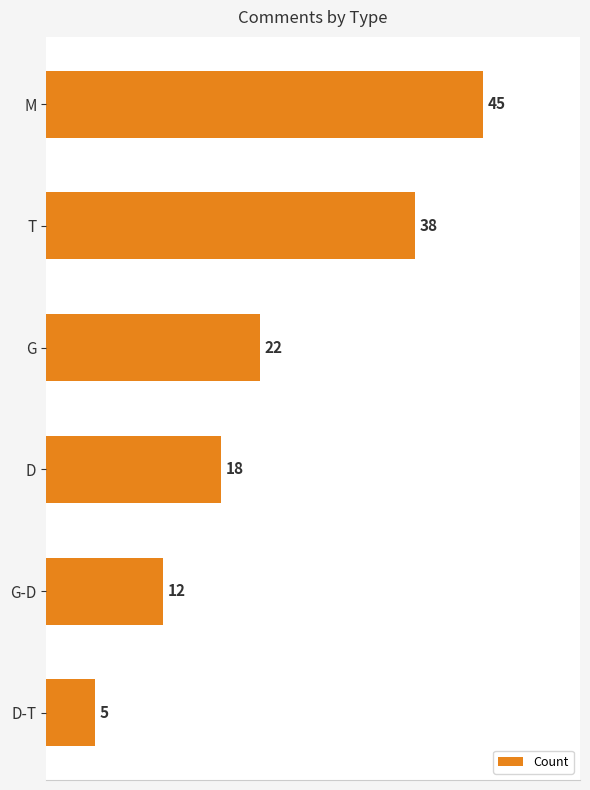

Reading top to bottom, what are all the values shown in this chart?

M=45	T=38	G=22	D=18	G-D=12	D-T=5